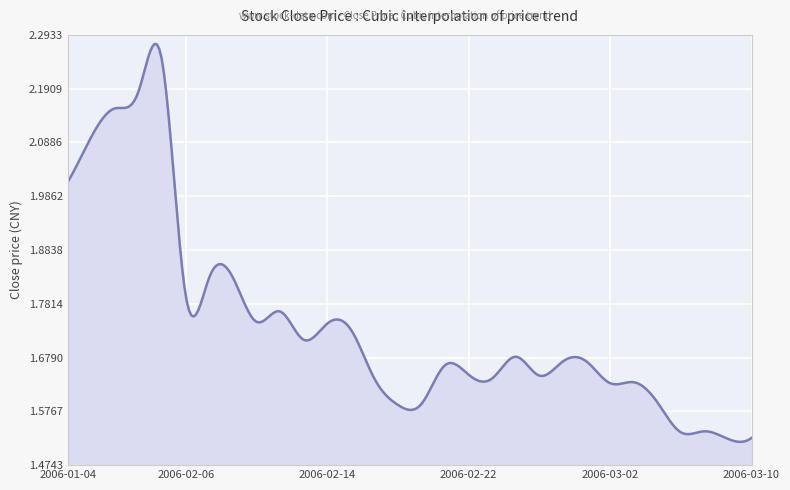

What is the difference between the maximum and minimum values?

0.8